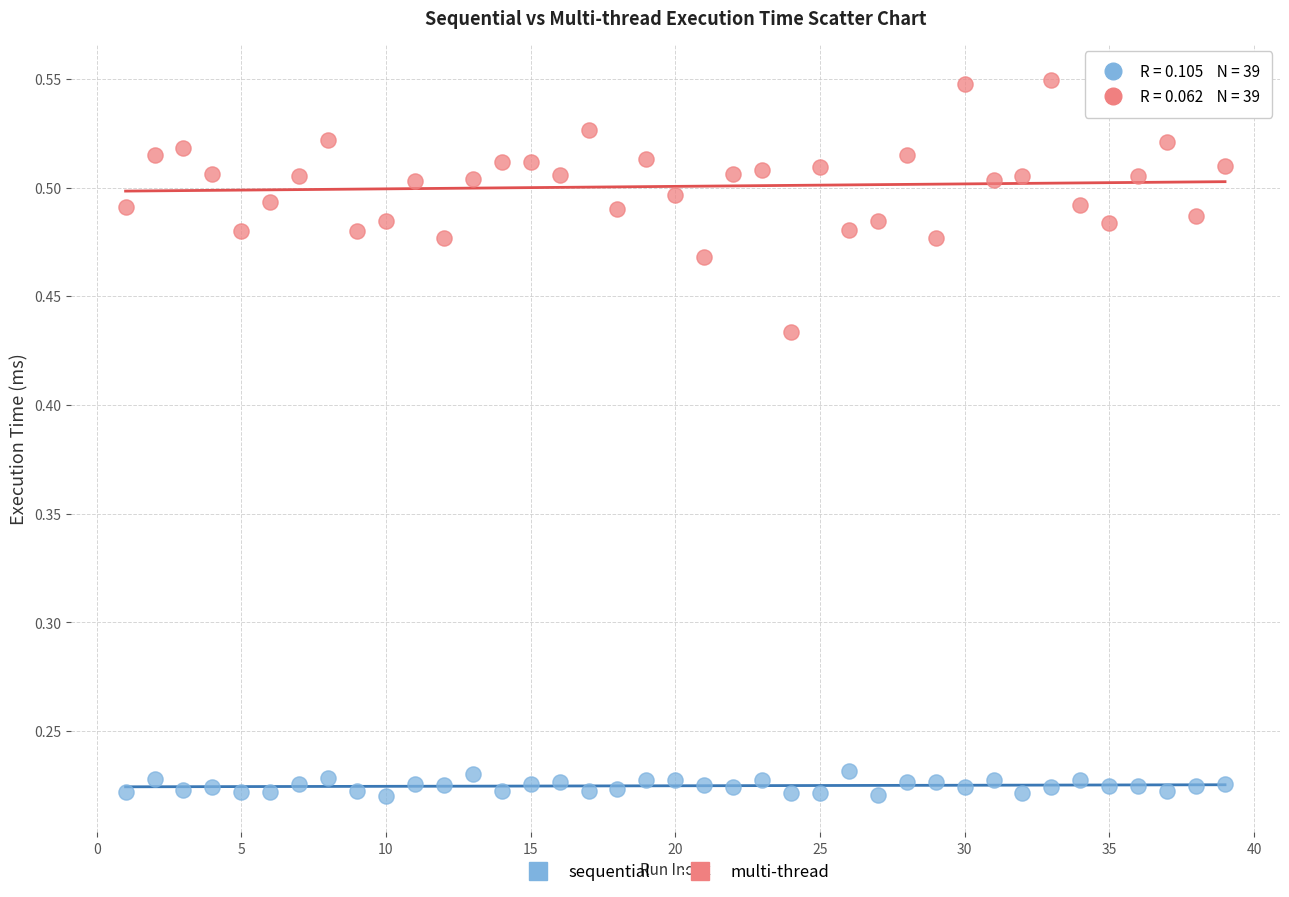

Which series has the largest Y range (max minus min)?

multi-thread